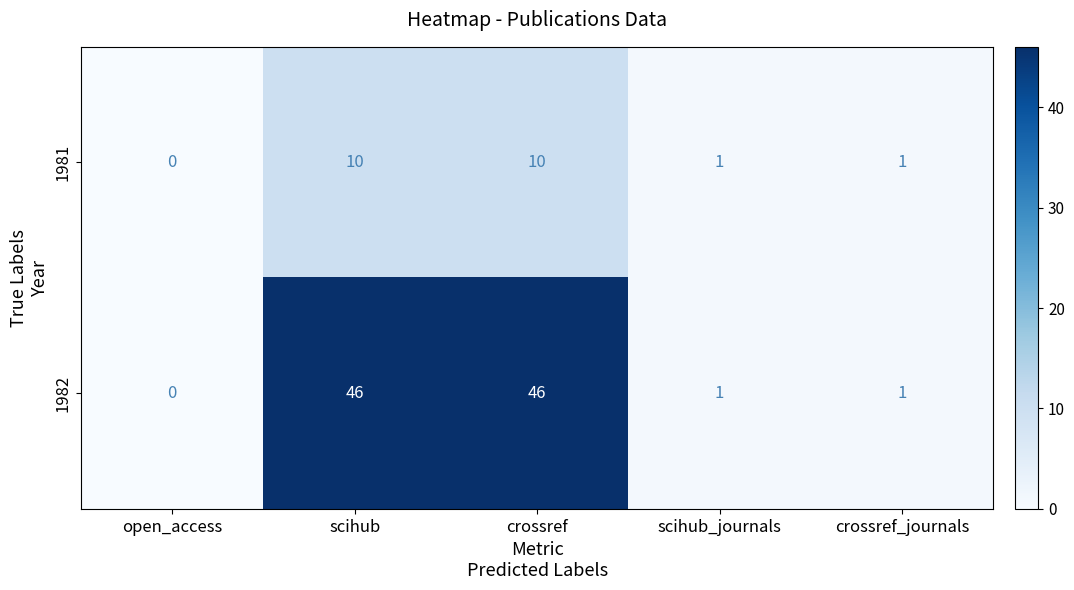

Which series has the largest total across all categories?

1982